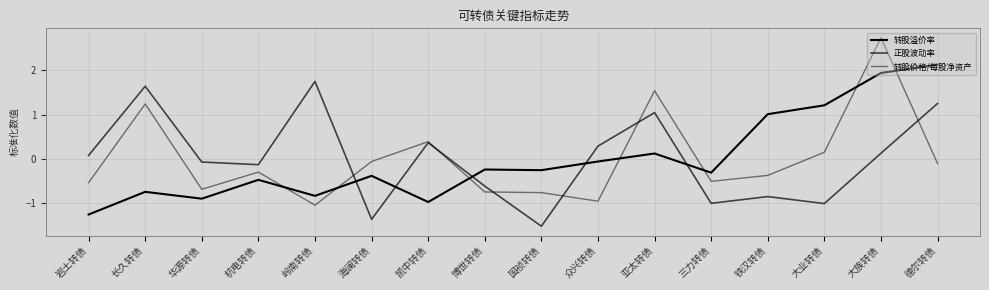

List the series in order of their overall mean, highest first.

正股波动率, 转股溢价率, 转股价格/每股净资产